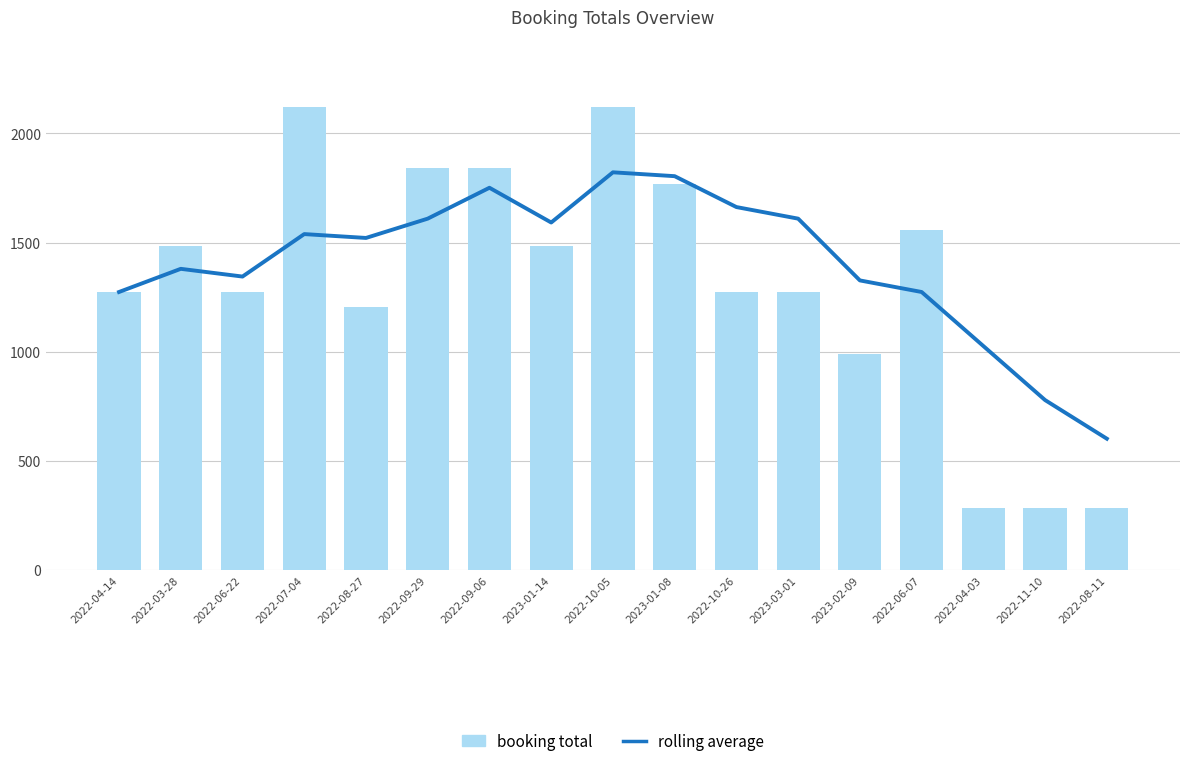

At which label does rolling average reach its peak?

2022-10-05